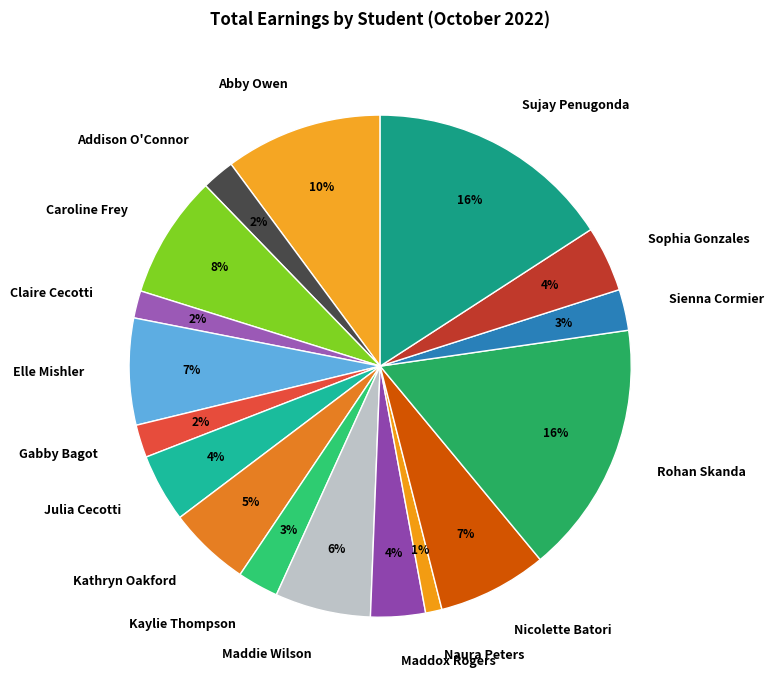

Between Kaylie Thompson and Naura Peters, which is larger?

Kaylie Thompson